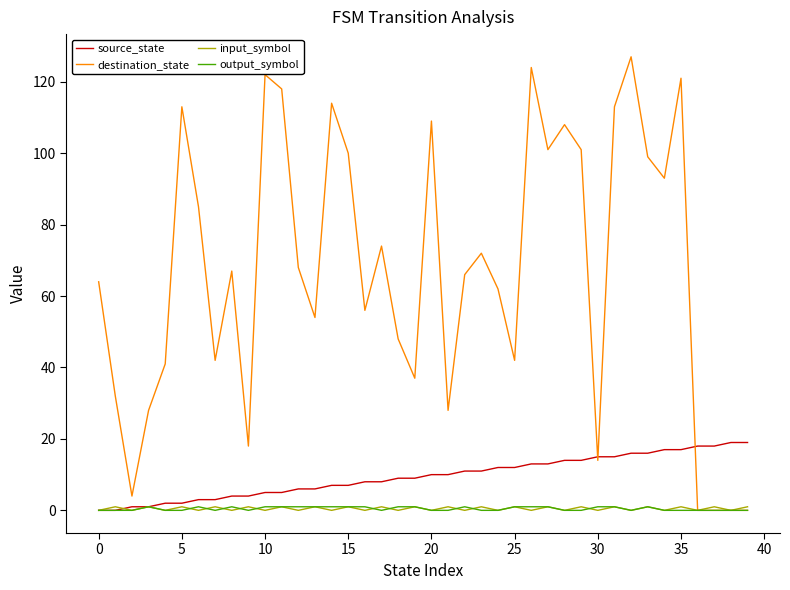

Which series has the widest spread of values?

destination_state